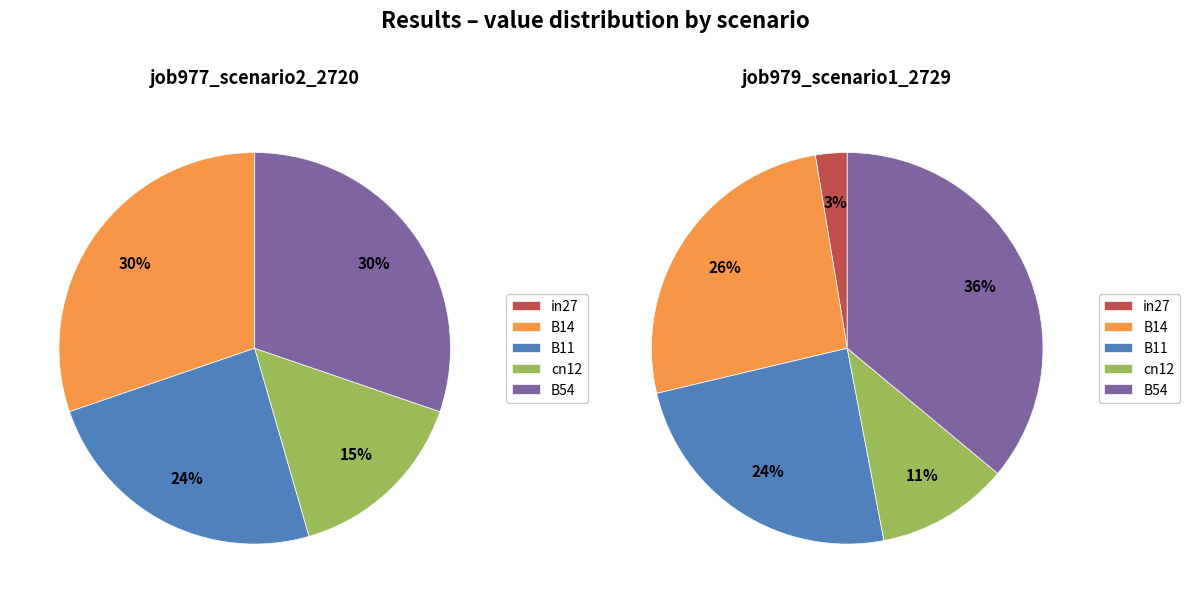

Is it true that in27 is 1% of the pie?

False